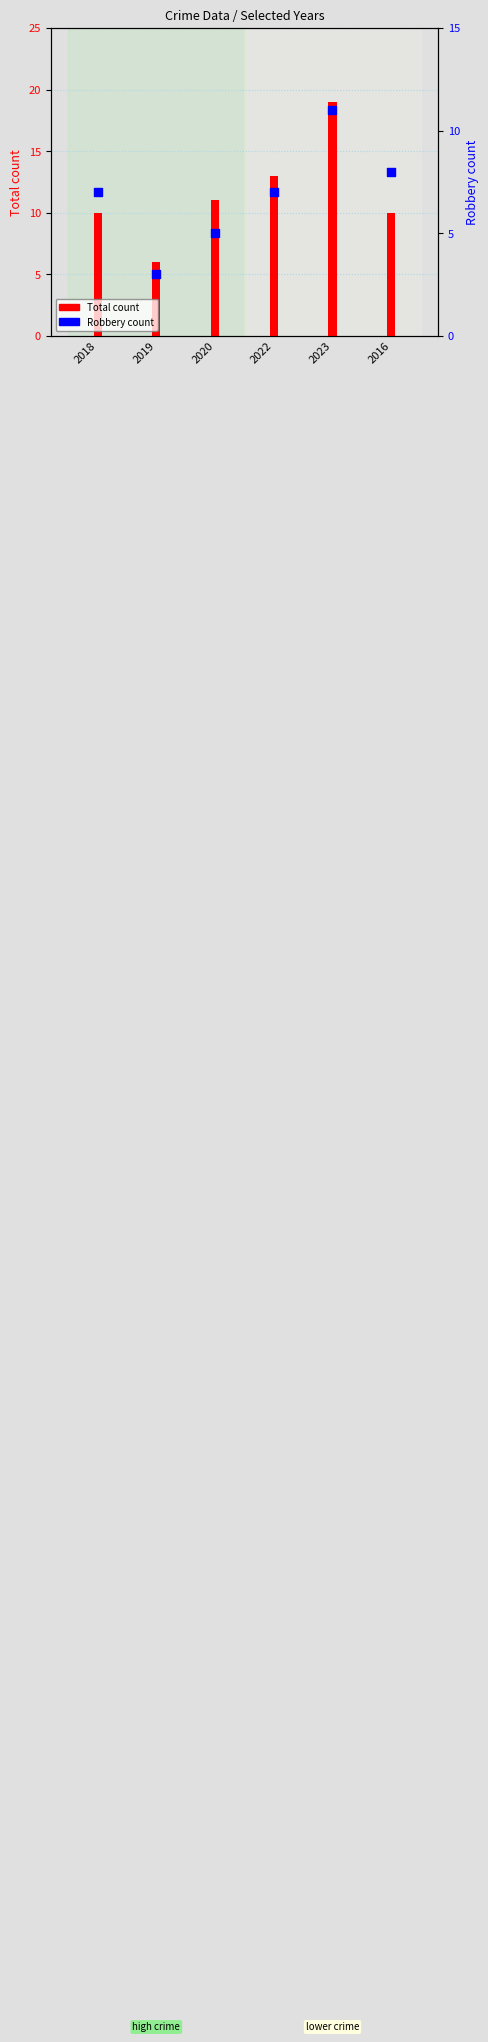

Which series has the largest Y range (max minus min)?

Total count